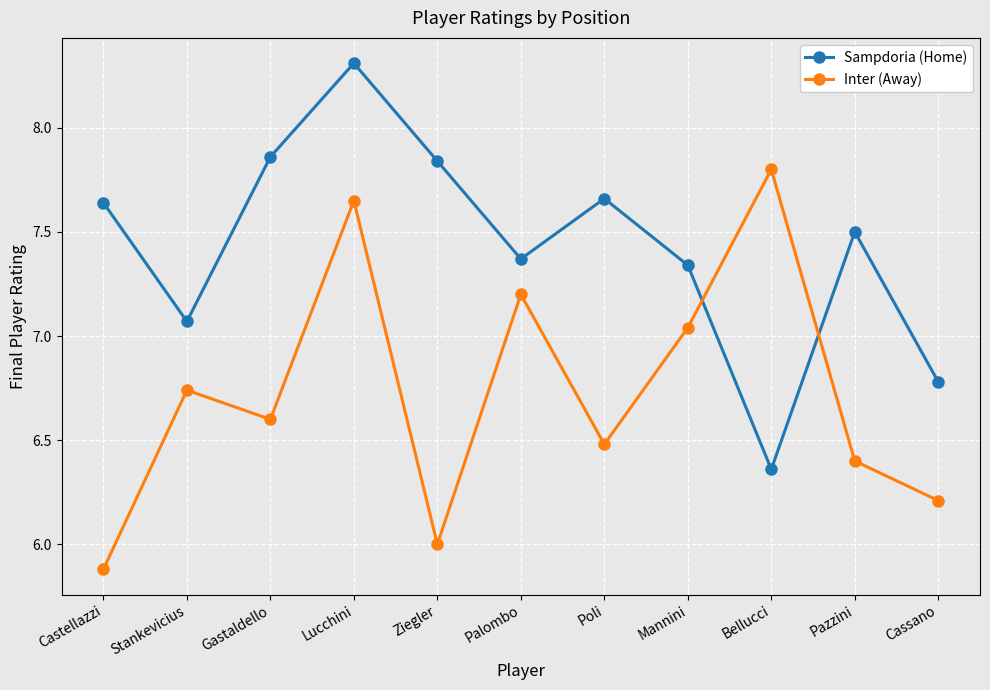

At which category is the sum across all series the highest?

Lucchini